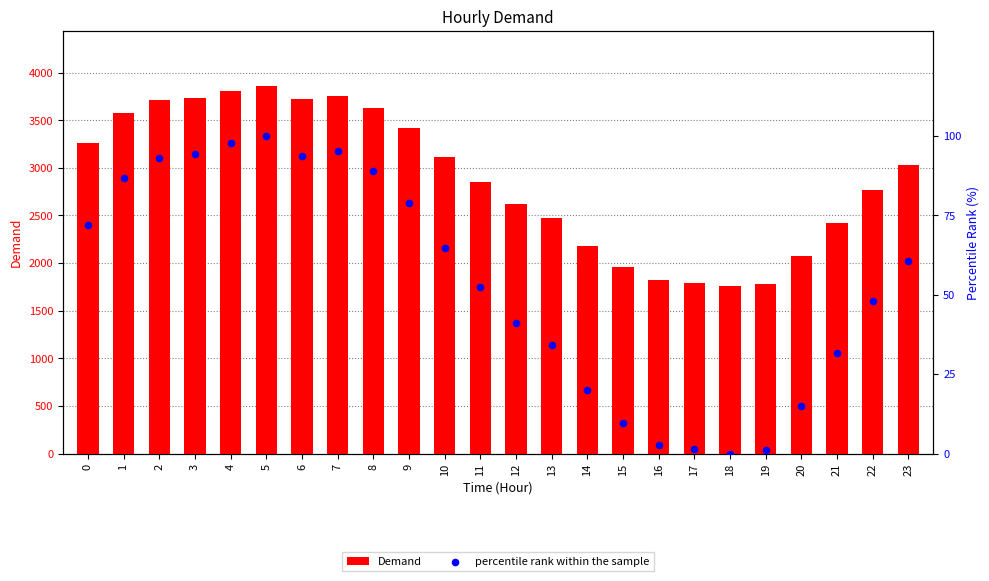

Is the value of Demand at 16 greater than the value of percentile rank within the sample at 10?

Yes